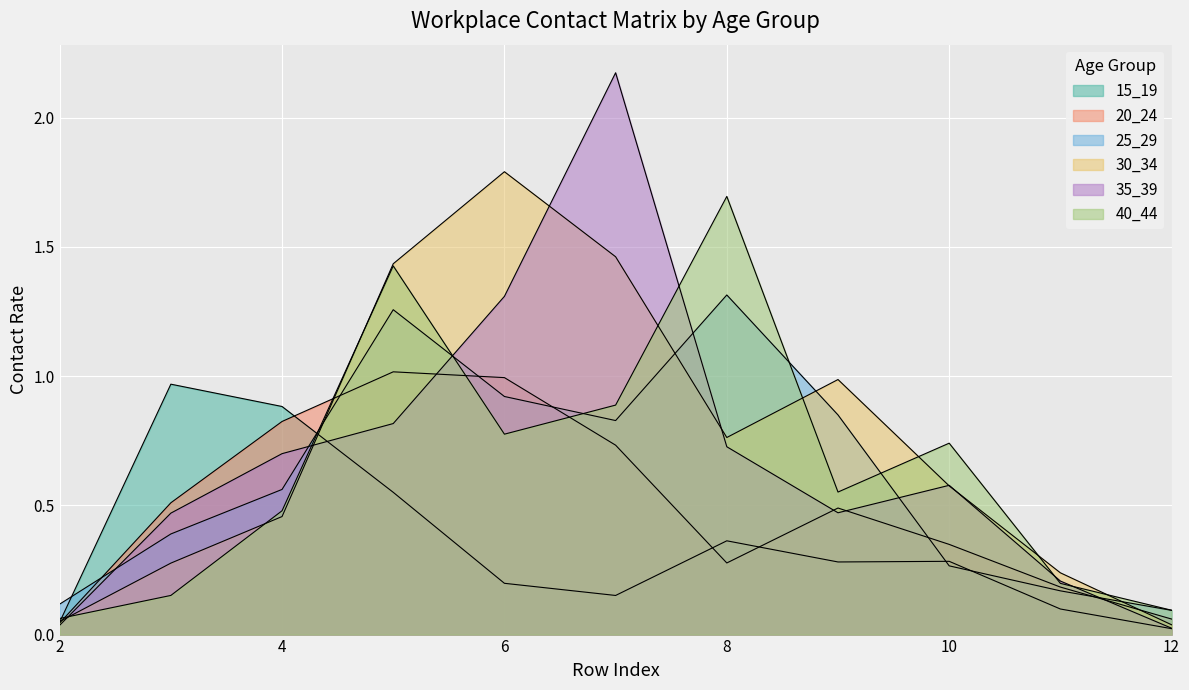

Rank the categories by 15_19 value from highest to lowest.

3, 4, 5, 8, 10, 9, 6, 7, 11, 2, 12